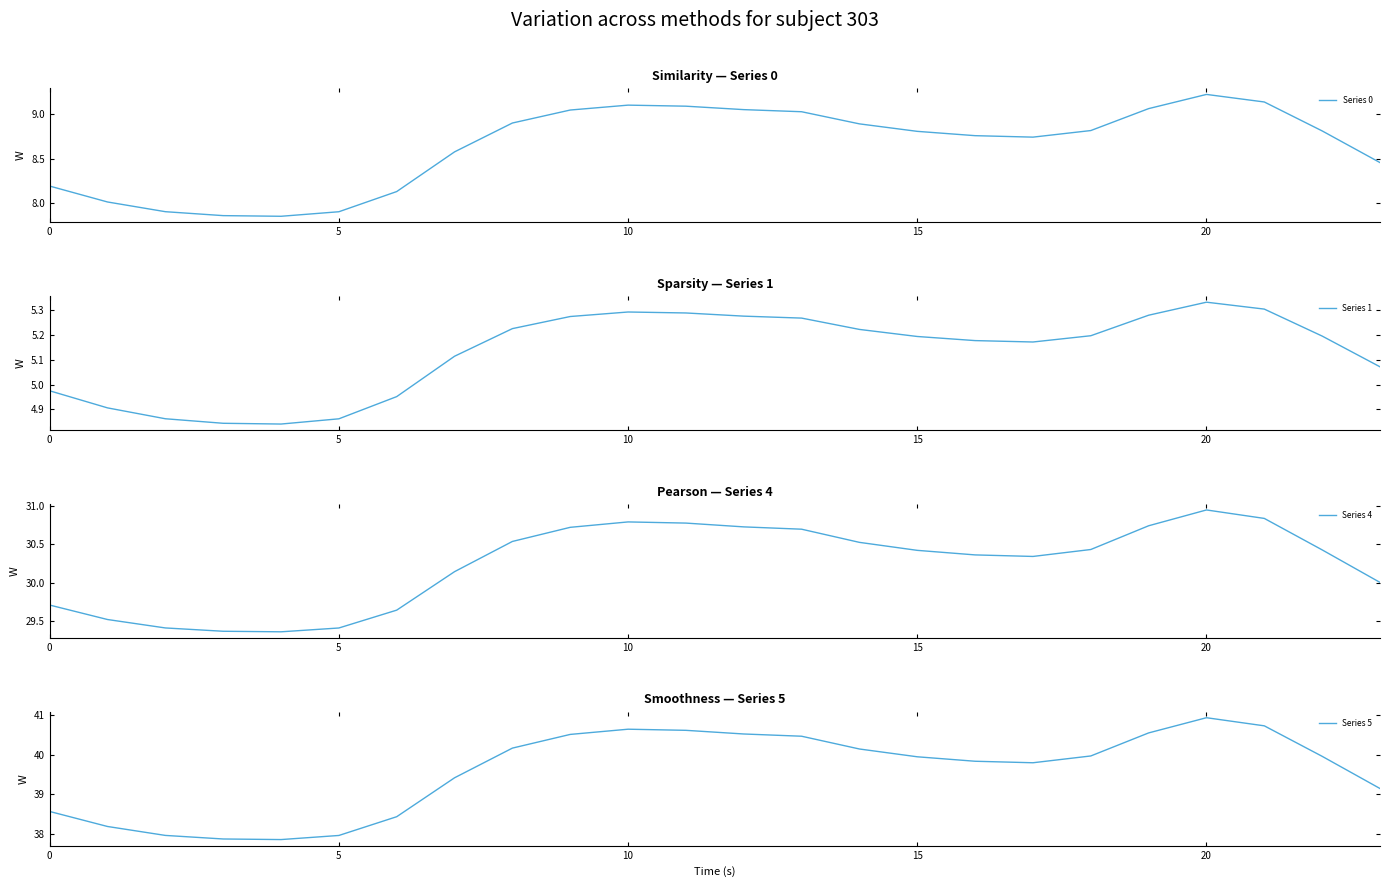

At 10, list the series in order from smallest to largest.

Series 1, Series 0, Series 4, Series 5